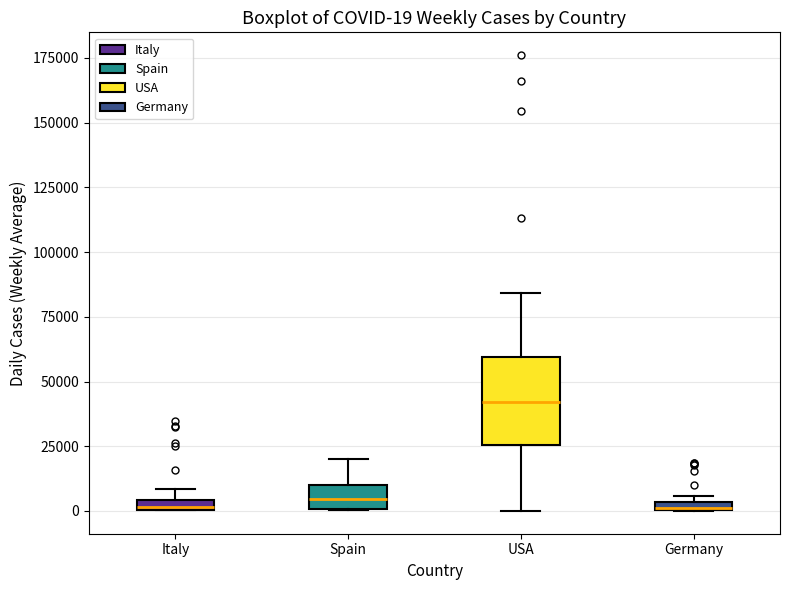

Which box is the tallest, from its lower edge to its upper edge?

USA